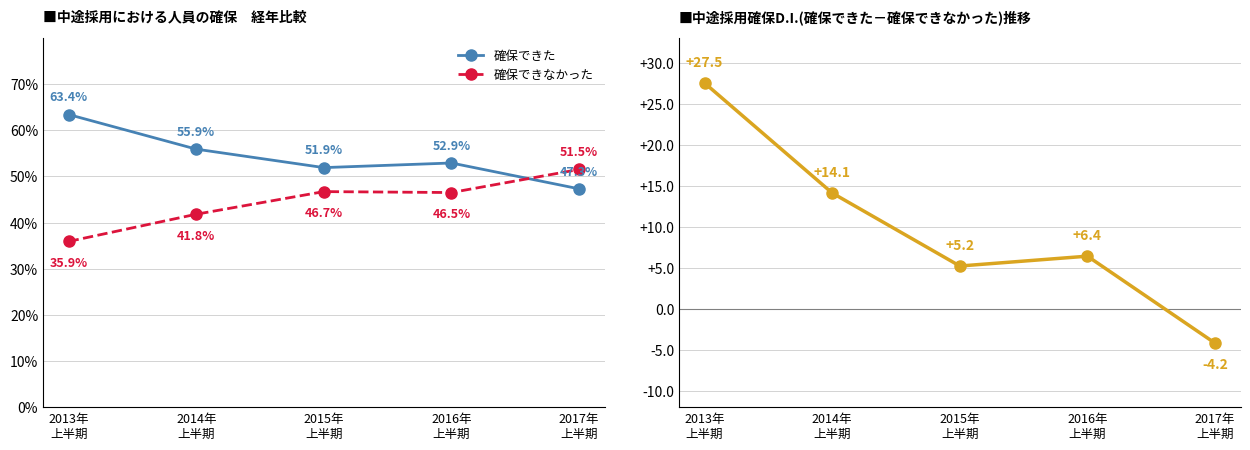

How many interior local peaks does the 確保できなかった series have?

1